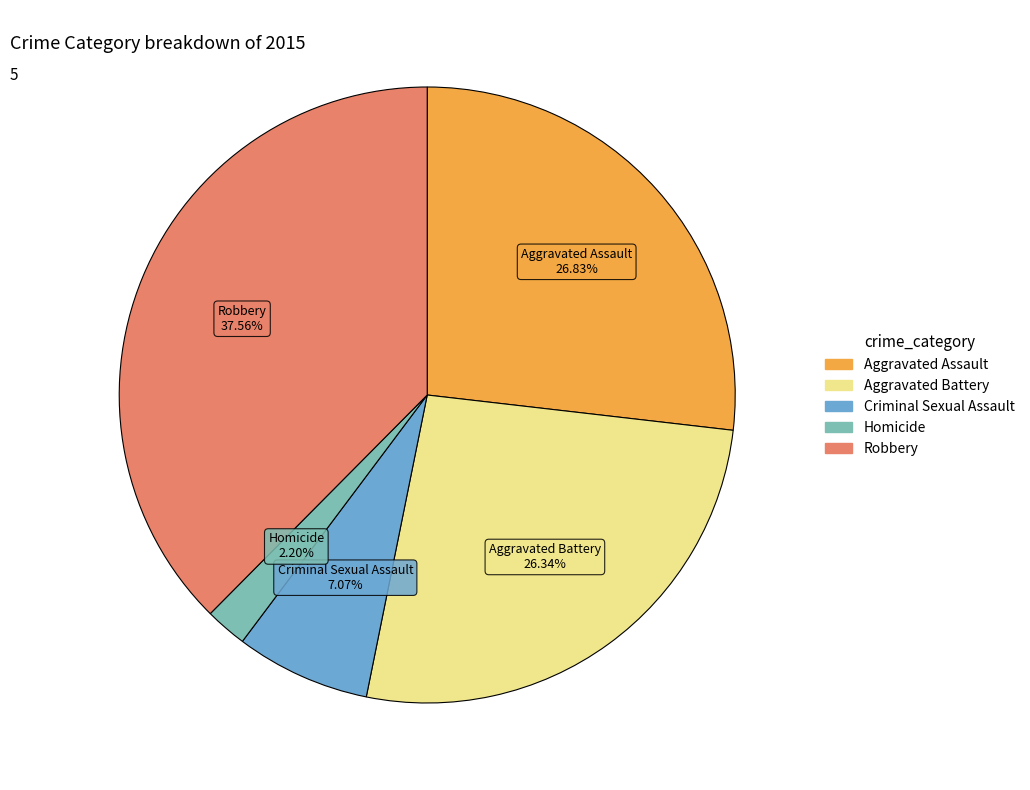

Count the number of slices in the pie.

5